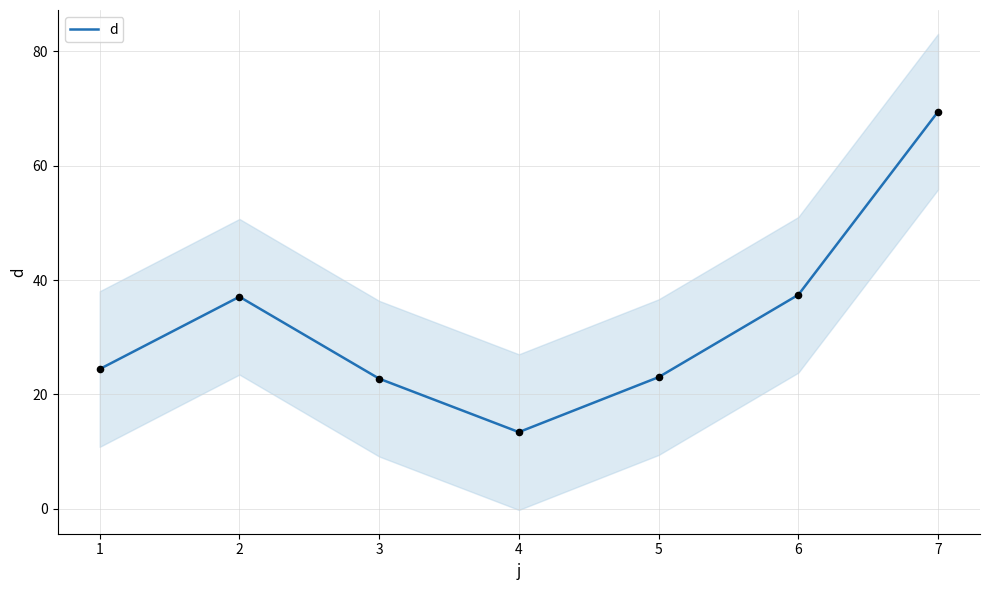

What is the change in value from 1 to 4?

-11.0